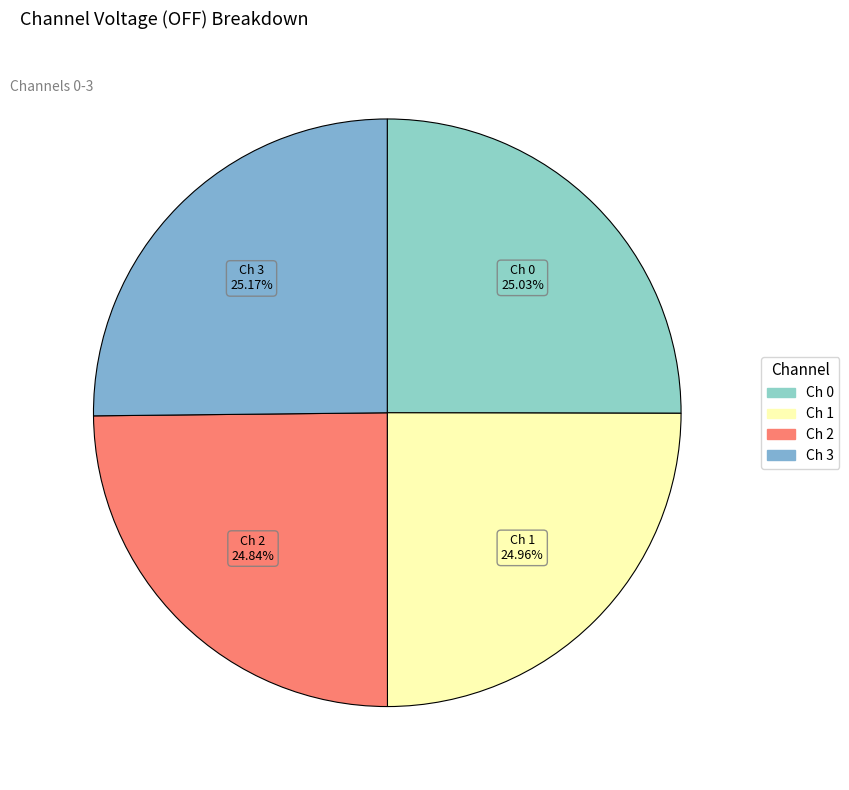

Approximately how many times larger is the value at Ch 1 compared to Ch 2?

1.0